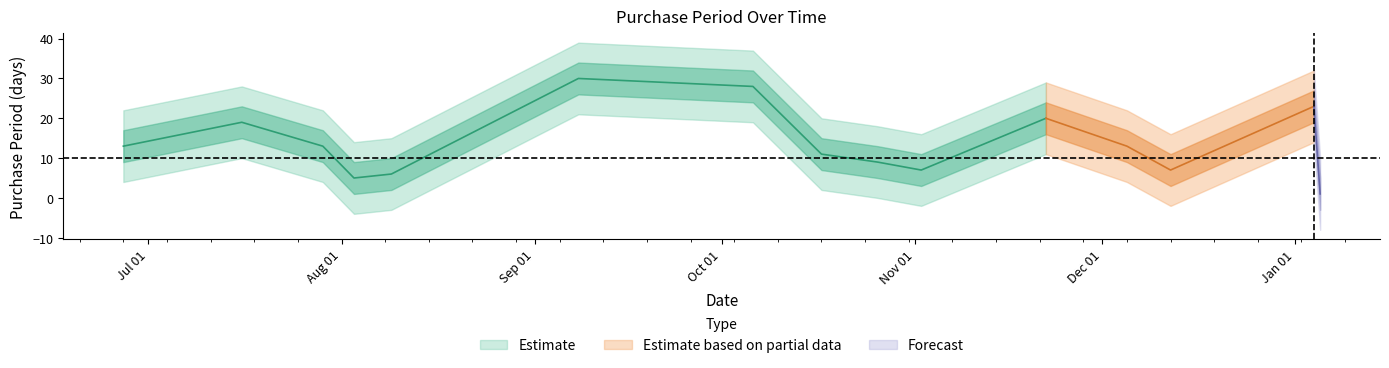

True or false: there are more than 1 points higher than both neighbors.

True